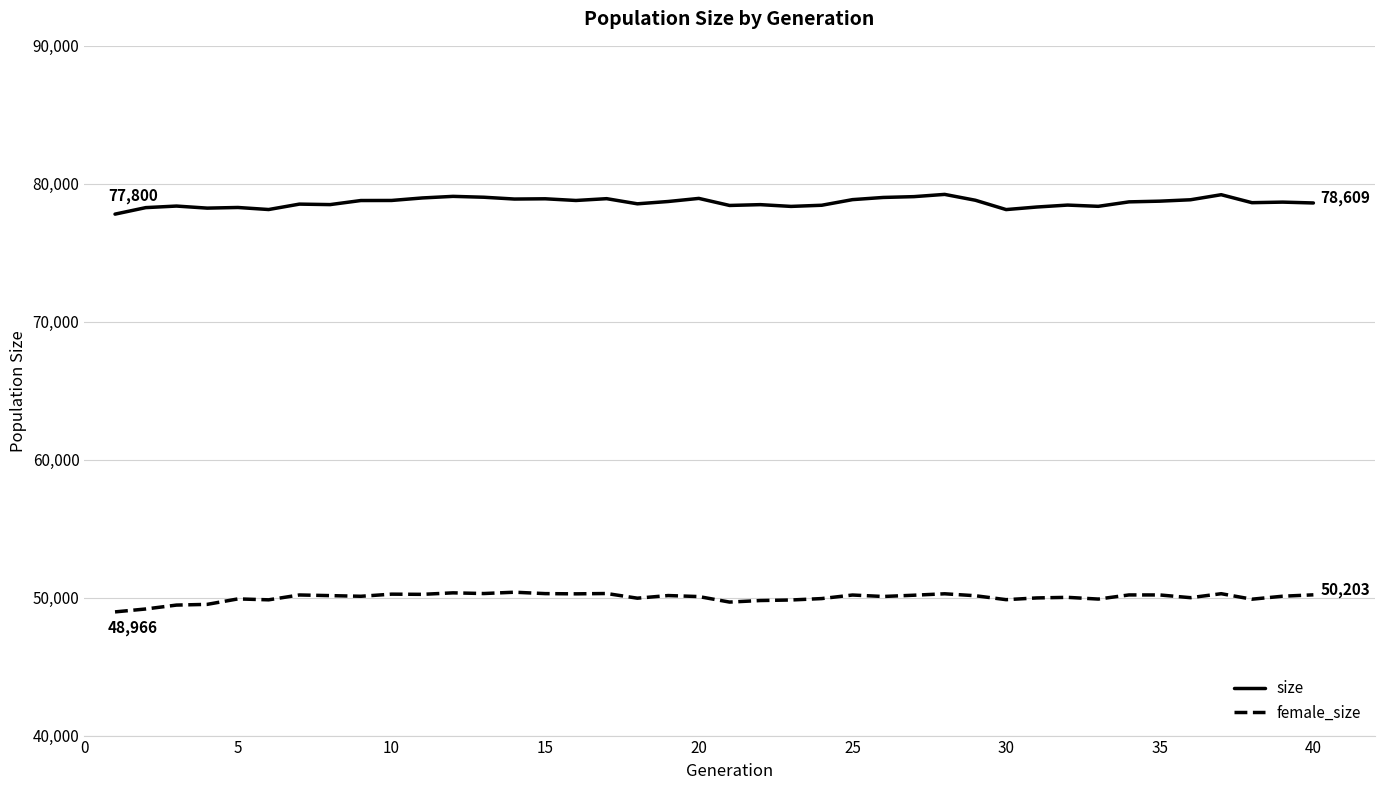

What is the minimum value shown in the chart?

48966